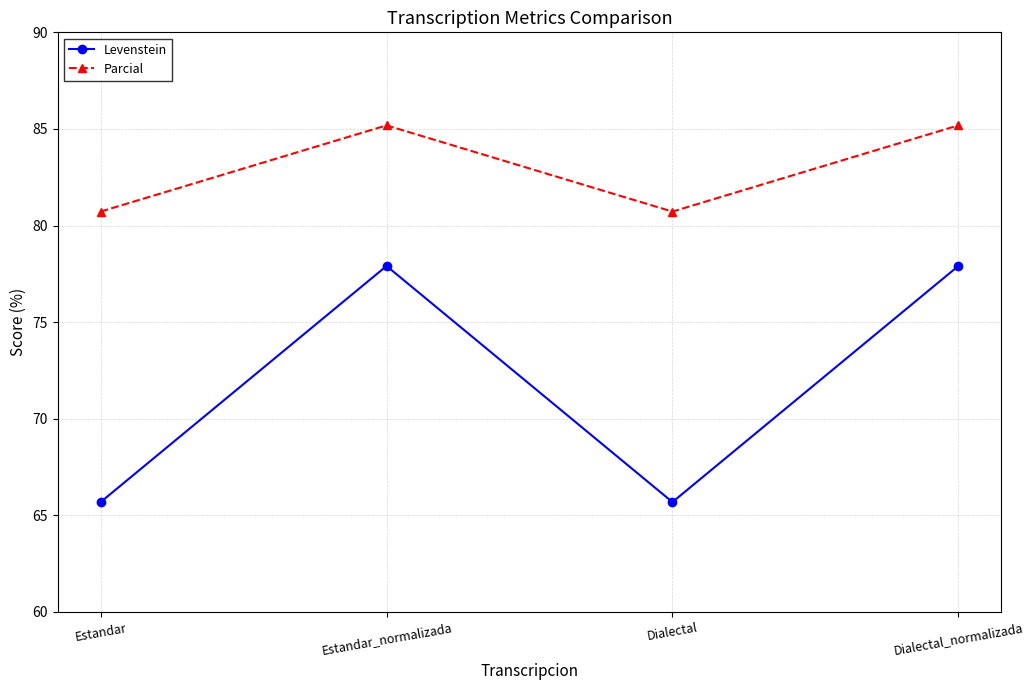

What is the total value across all series at Dialectal?

146.4